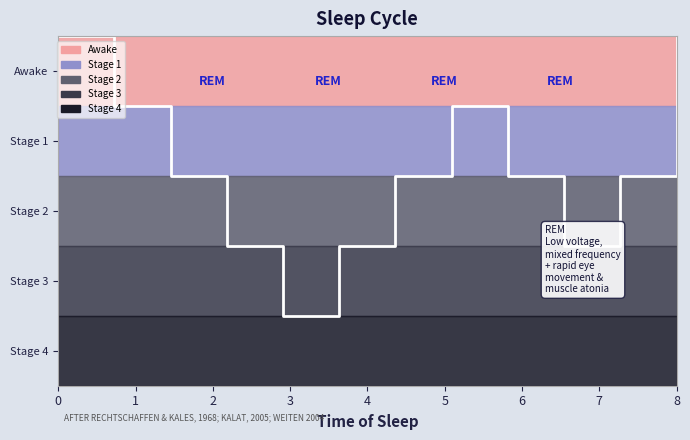

At which label is the value closest to 3?

2